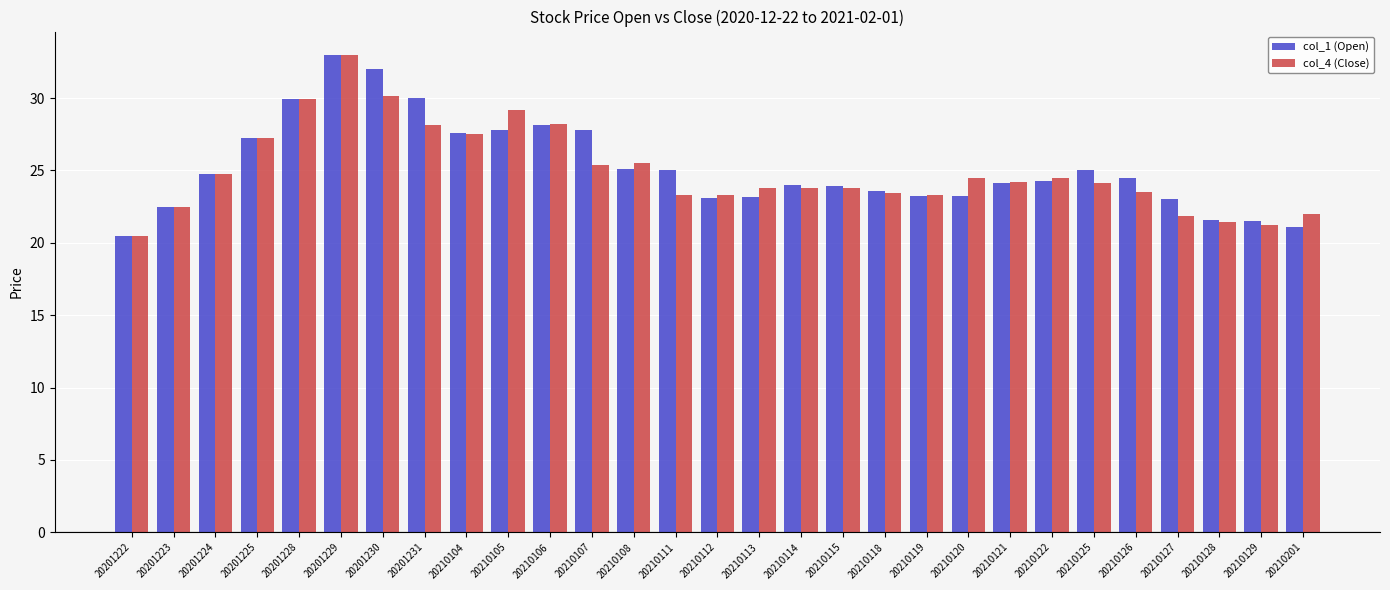

Which category has the lowest value across all series?

20201222